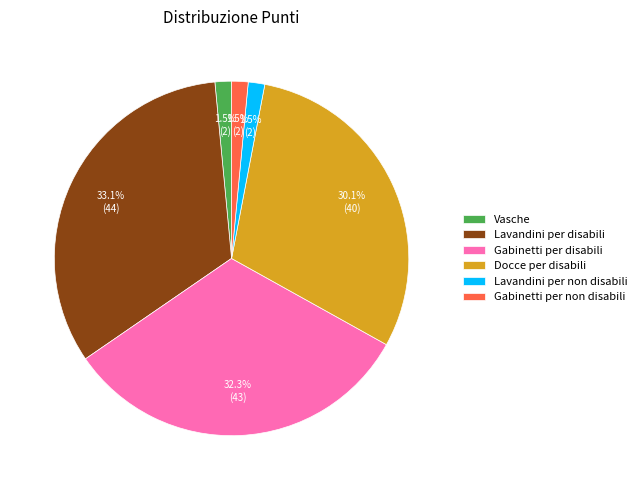

Is there any slice that represents more than half of the pie?

No